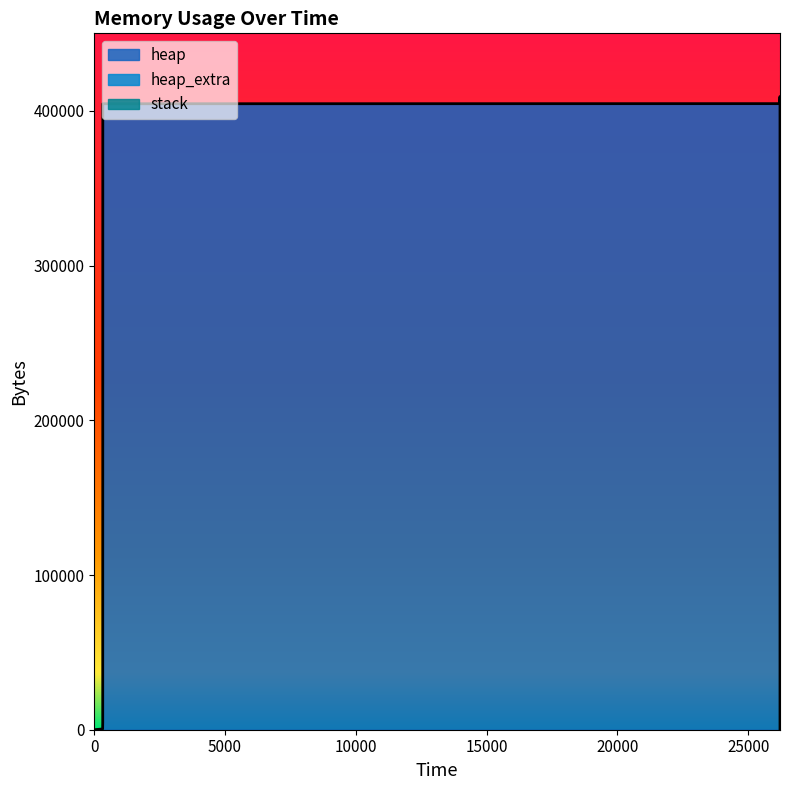

True or false: heap_extra and heap intersect in this chart.

False